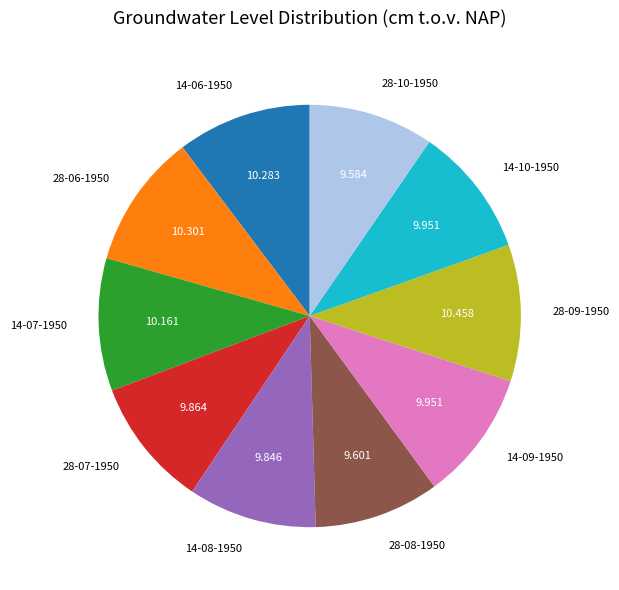

Is 14-09-1950 the majority of the pie?

No